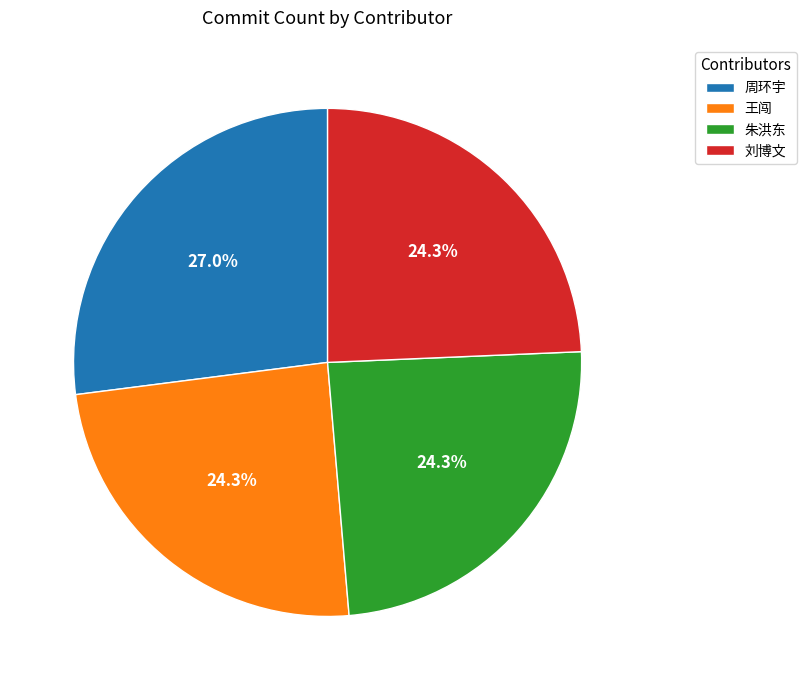

Do 朱洪东 and 刘博文 together represent more than half of the pie?

No